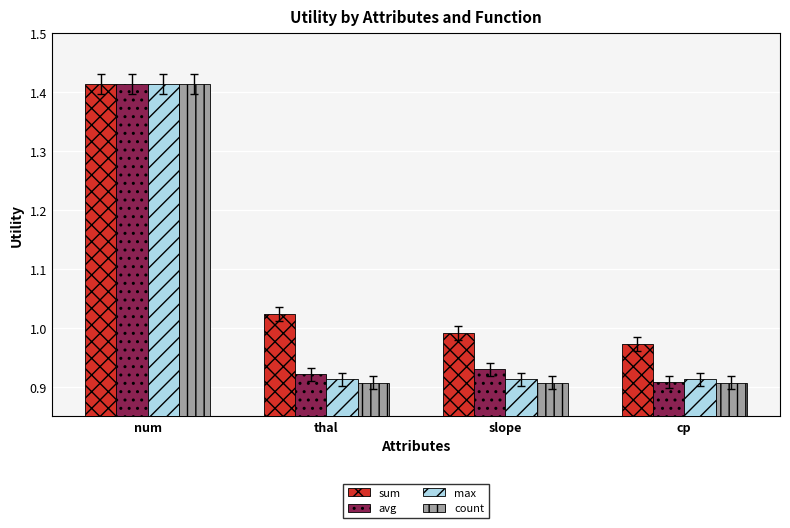

What is the difference between the maximum and second lowest values in the sum series?

0.4